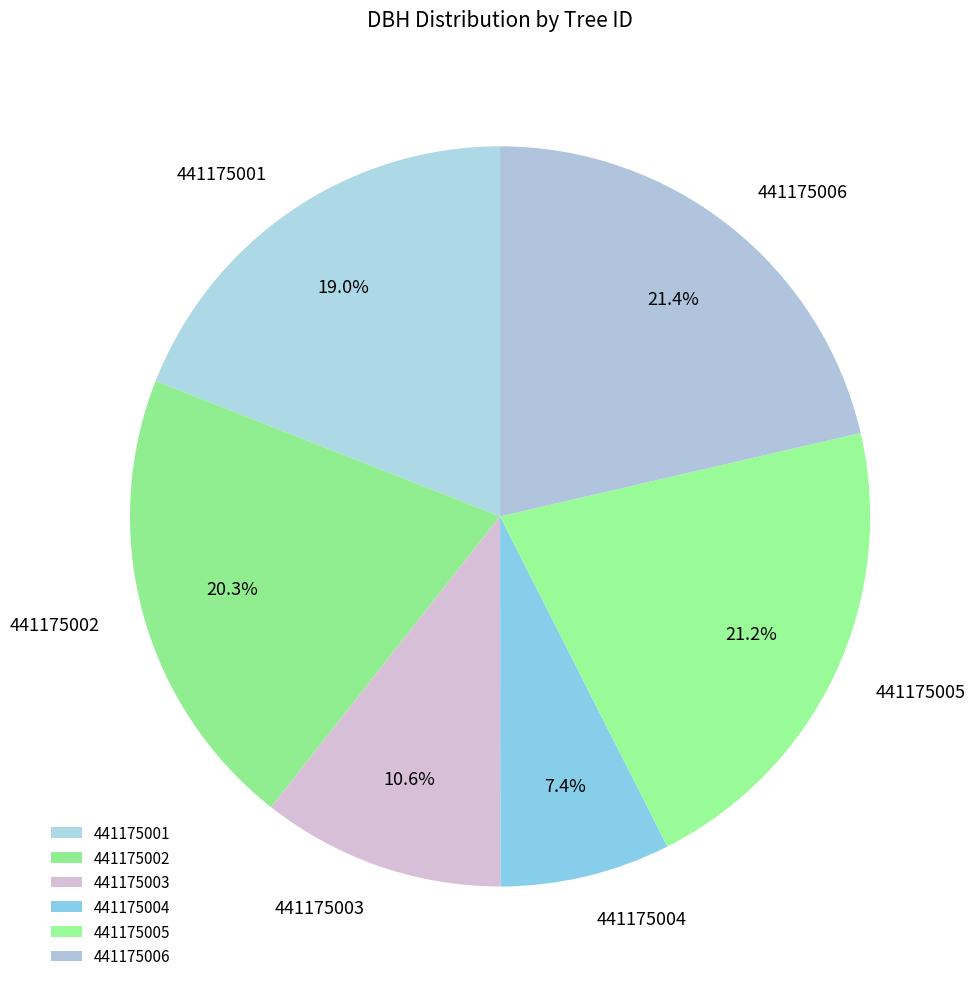

Is it true that 441175006 is 21% of the pie?

True